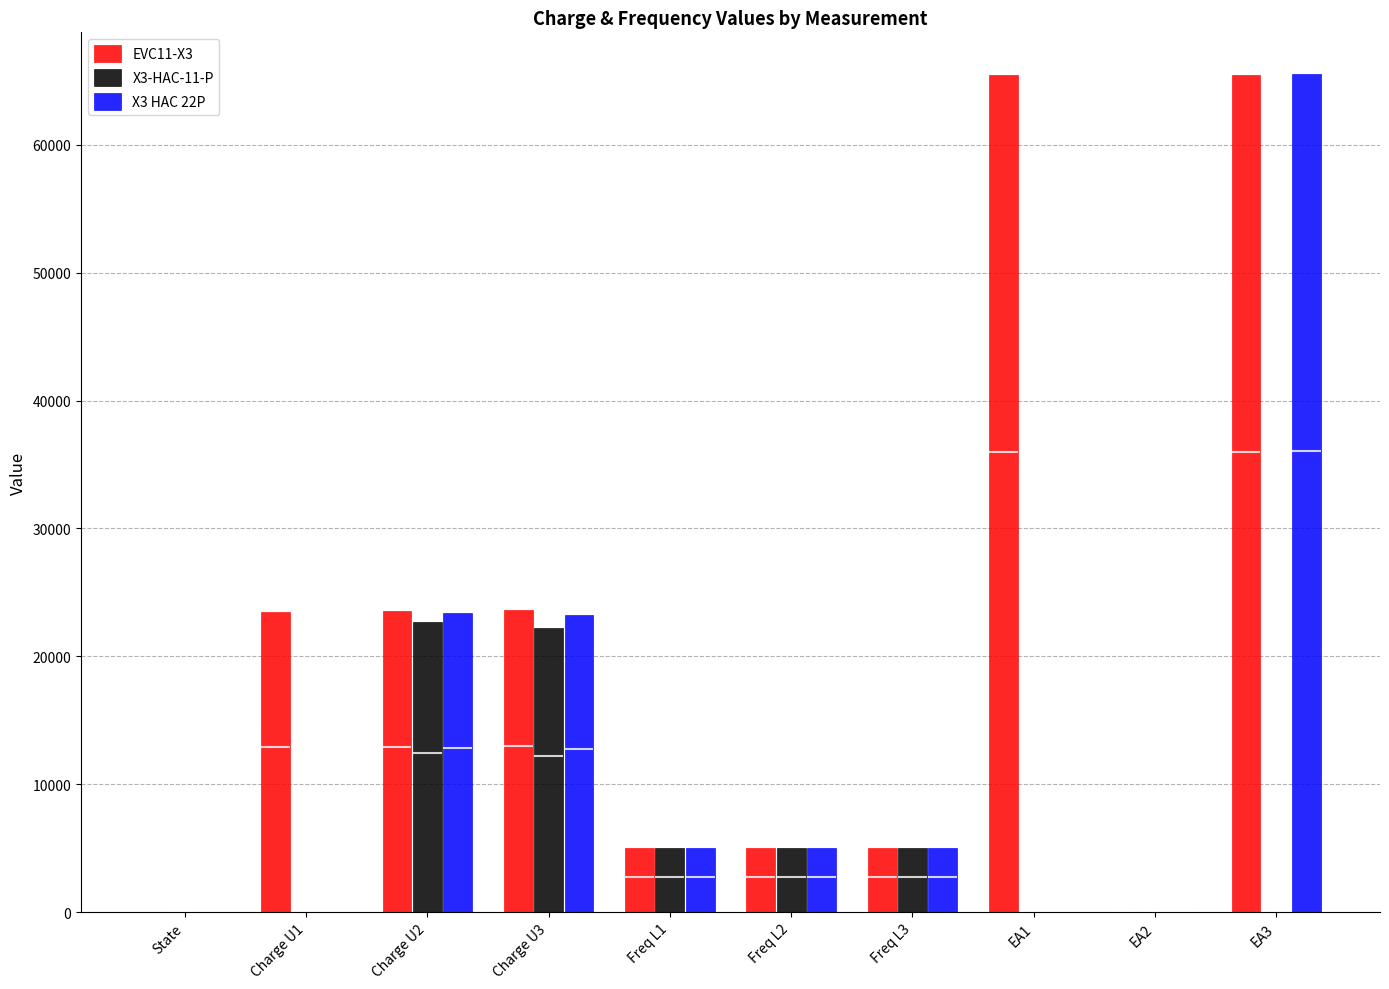

List the series in order of their peak value, highest first.

X3 HAC 22P, EVC11-X3, X3-HAC-11-P